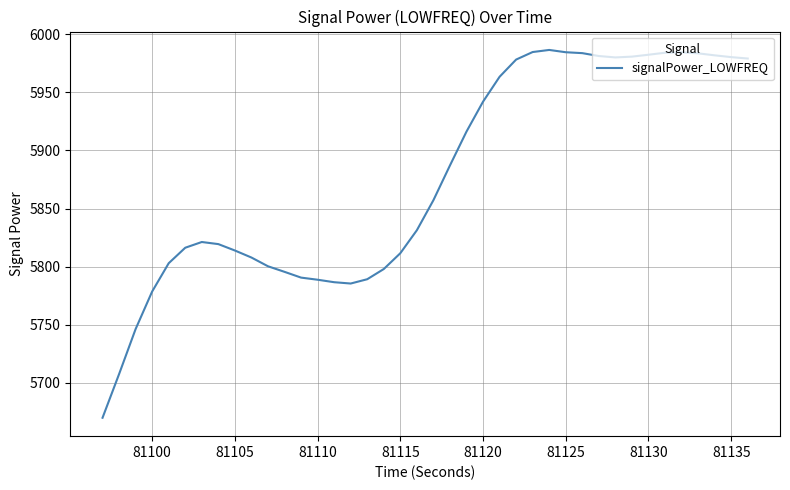

What is the difference between the maximum and minimum values?

317.0